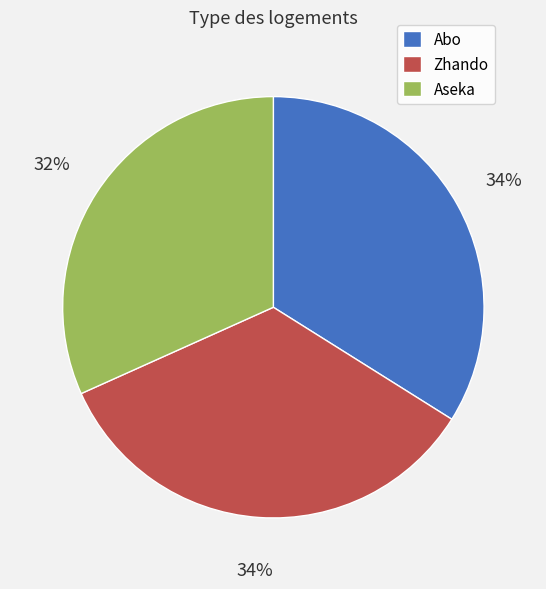

The Aseka slice represents 32% of the pie. True or false?

True